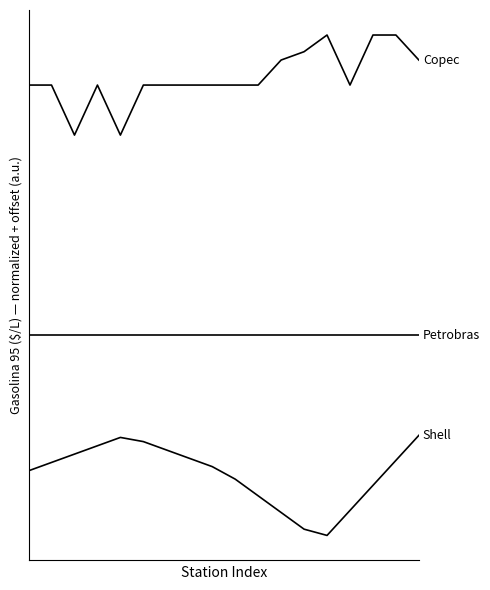

Does the chart display data point markers on the line(s)?

No